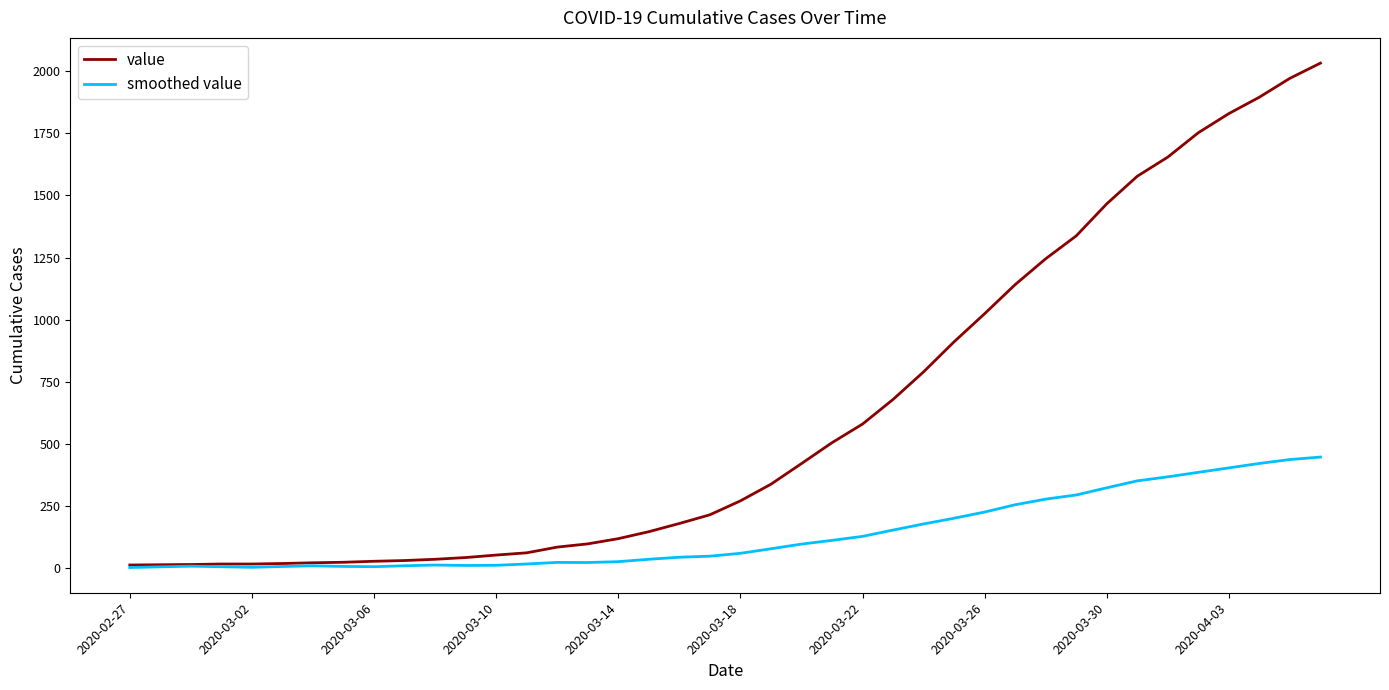

What is the sum of all value values?

24656.0